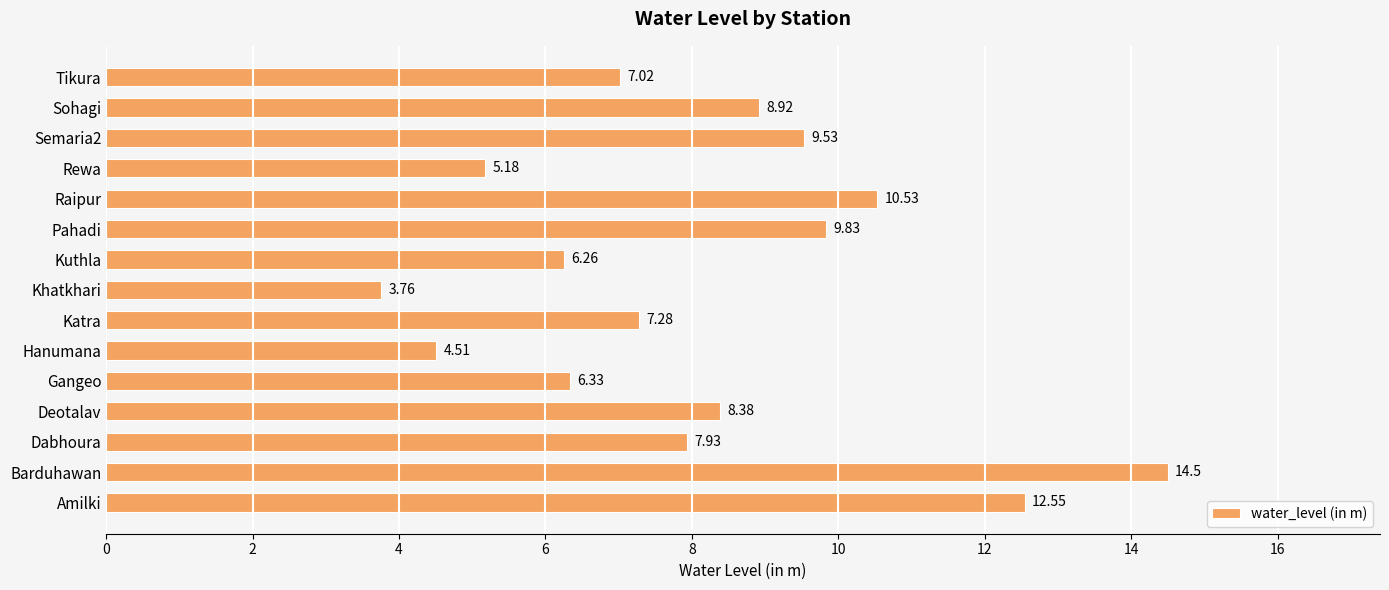

List the labels in order of value, largest first.

Barduhawan, Amilki, Raipur, Pahadi, Semaria2, Sohagi, Deotalav, Dabhoura, Katra, Tikura, Gangeo, Kuthla, Rewa, Hanumana, Khatkhari